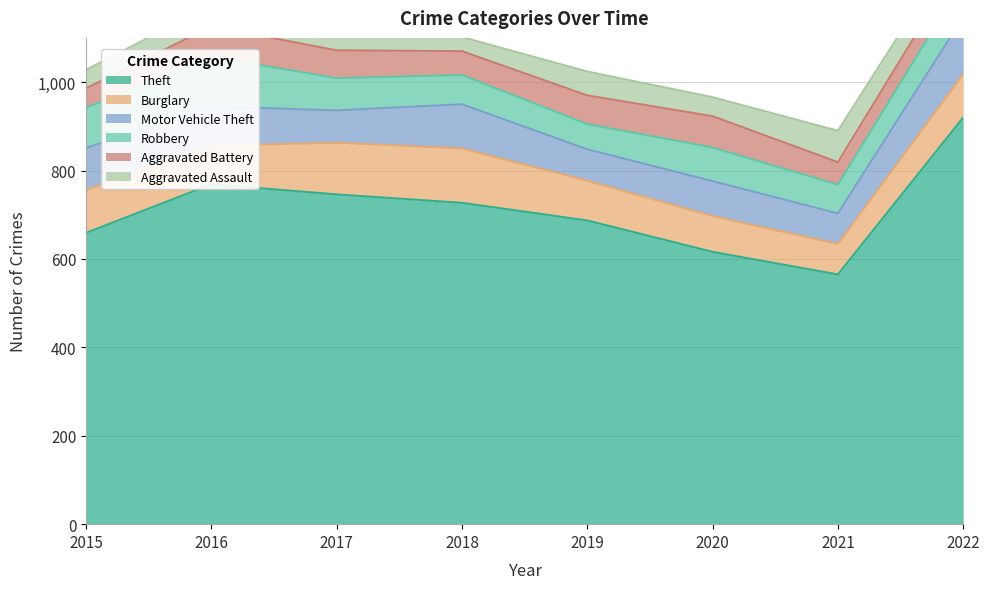

Is it true that Aggravated Assault equals 43 at 2020?

True